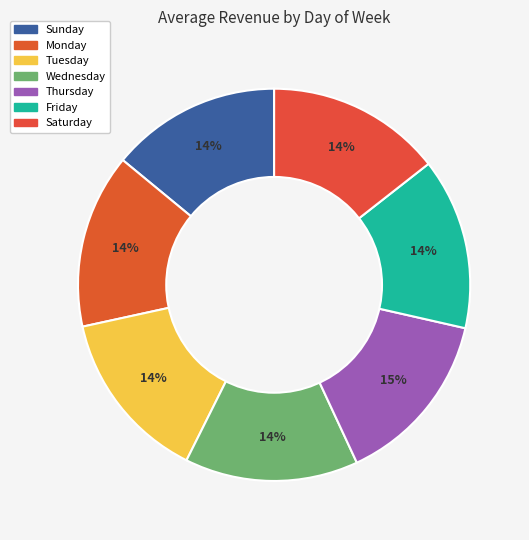

Is the sum of Monday and Sunday greater than half?

No